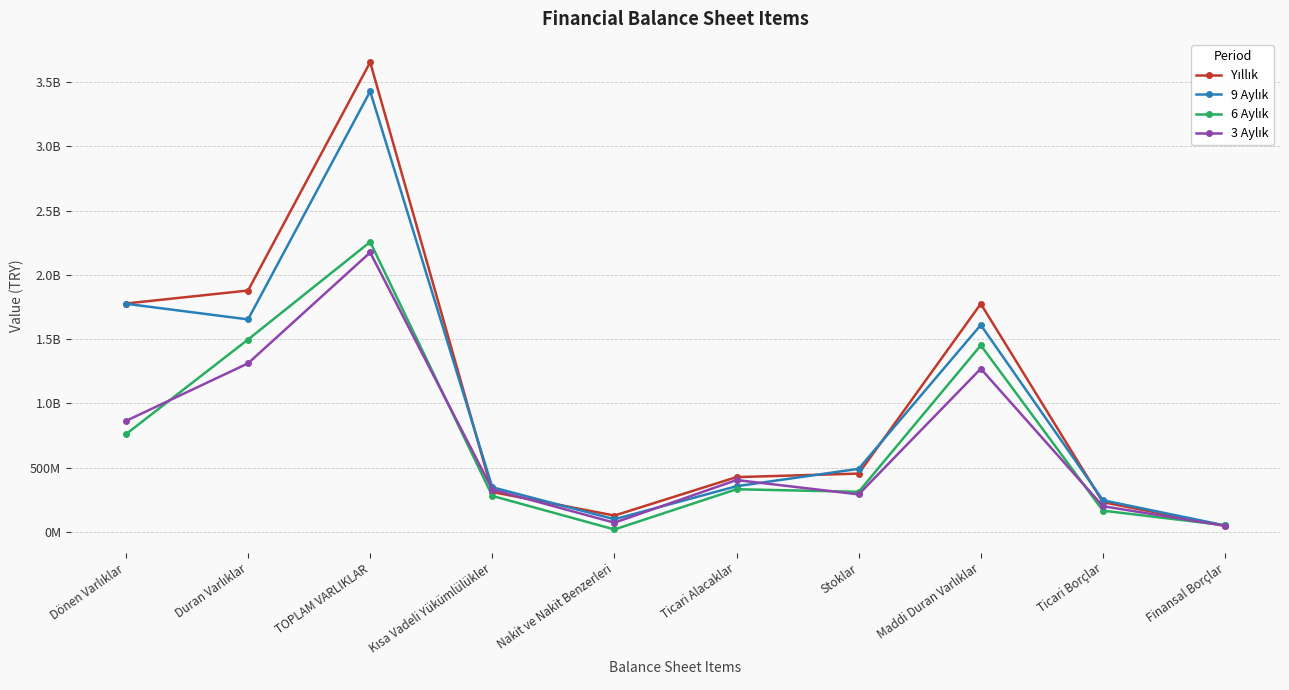

Where is the first local maximum for 3 Aylık?

TOPLAM VARLIKLAR